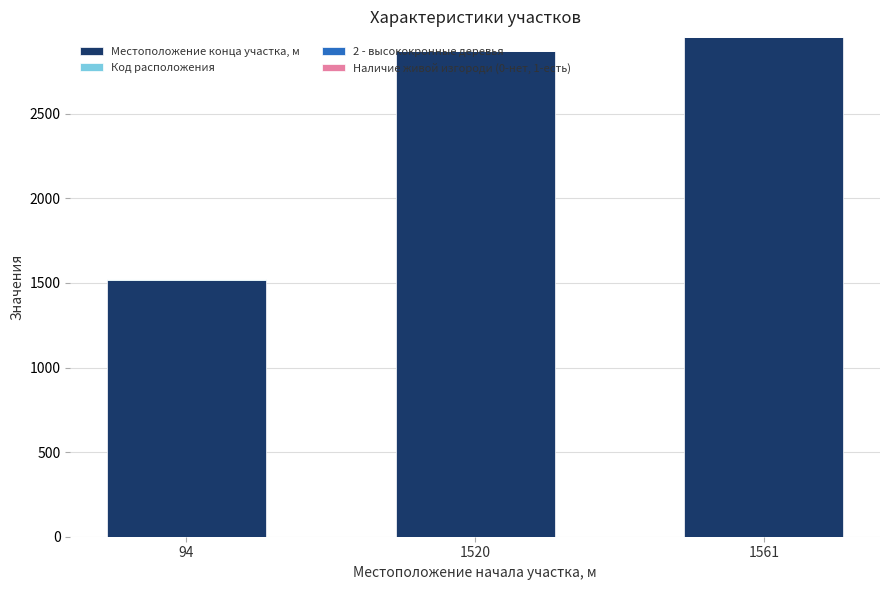

What is the sum of all Местоположение конца участка, м values?

7341